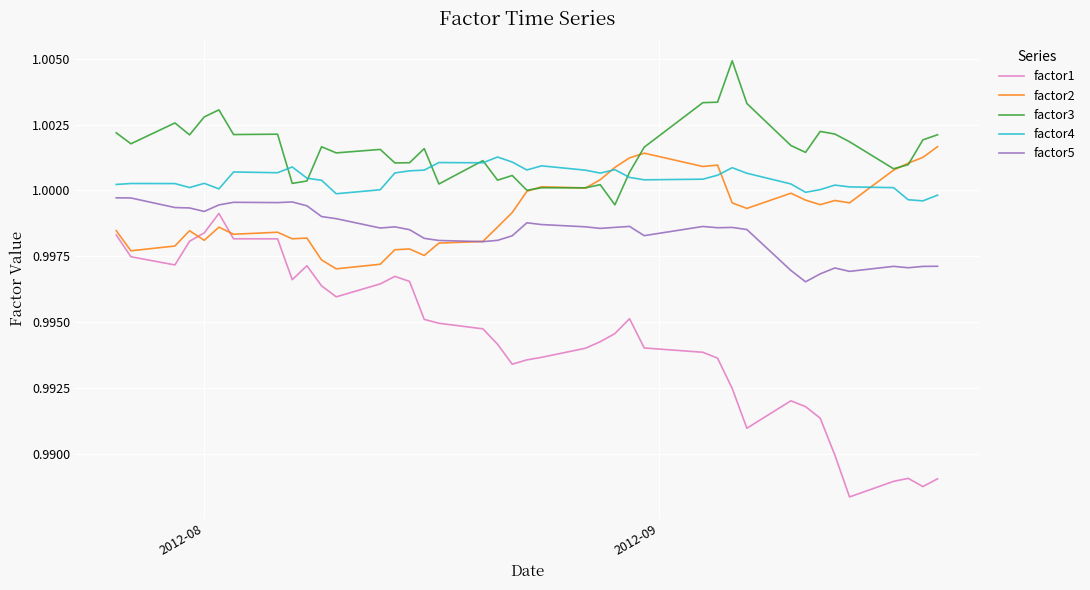

True or false: factor4 and factor5 intersect in this chart.

False